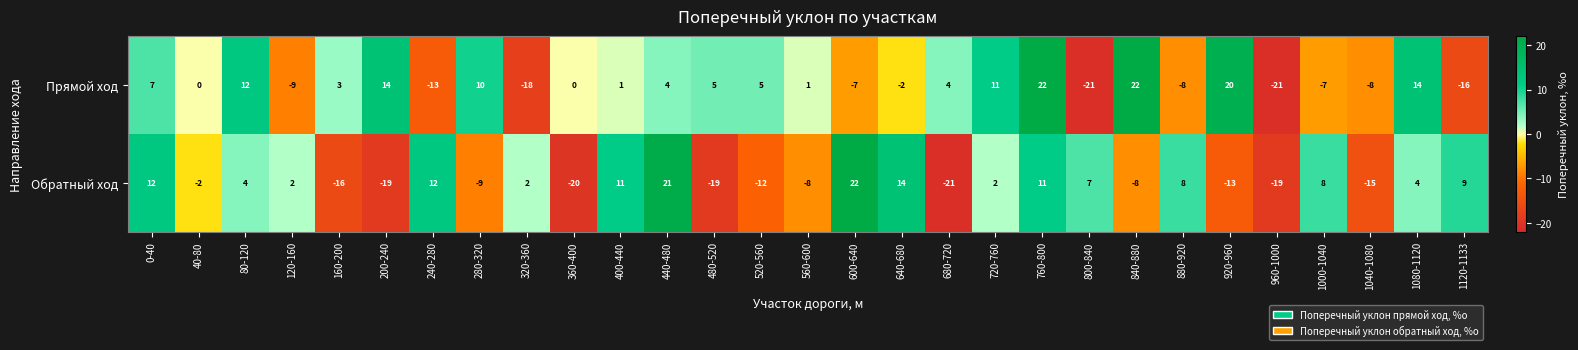

What is the maximum value shown in the chart?

22